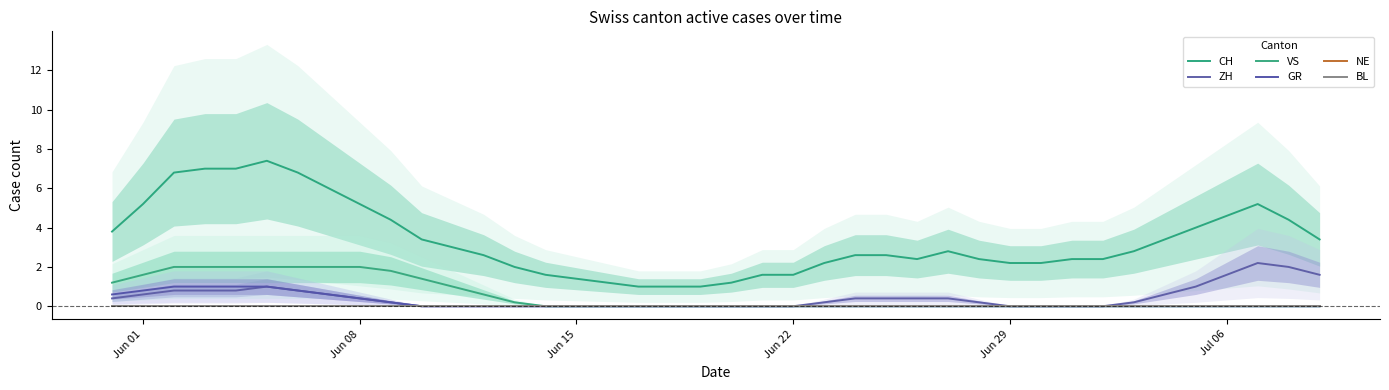

What is the difference between the maximum and minimum values in the VS series?

2.0